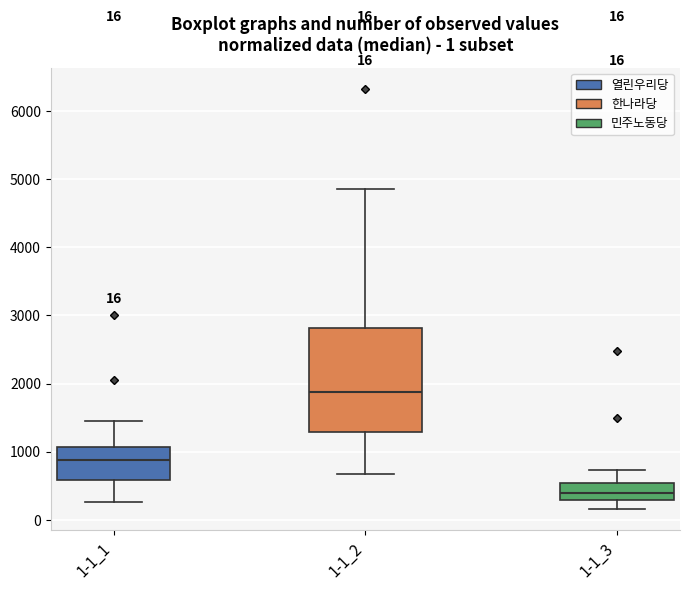

Which box has the lowest median line?

1-1_3